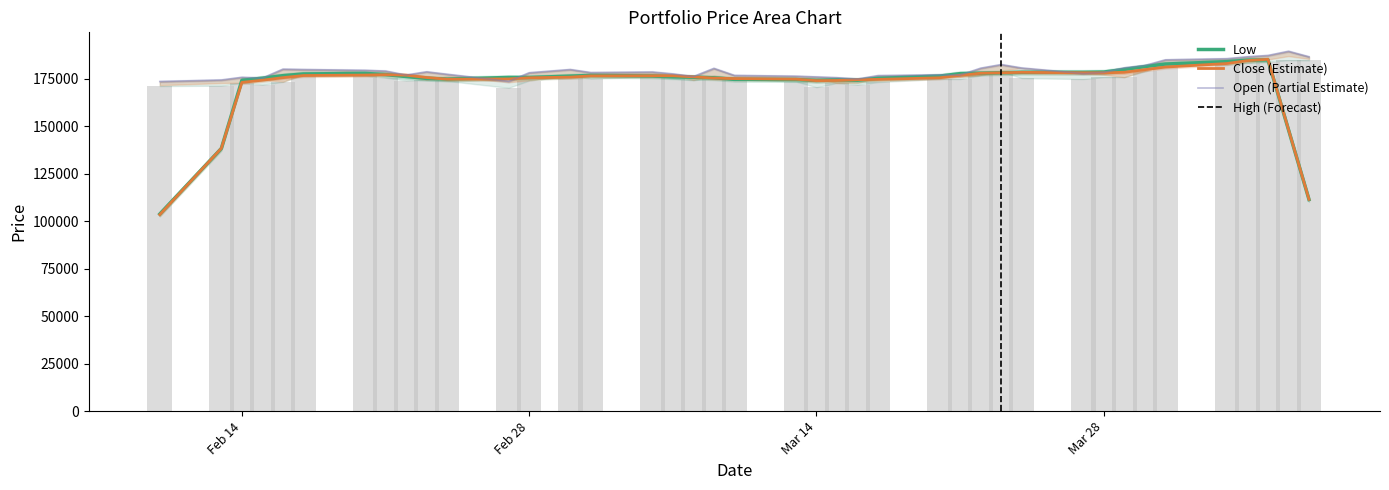

How many groups of bars are there?

40